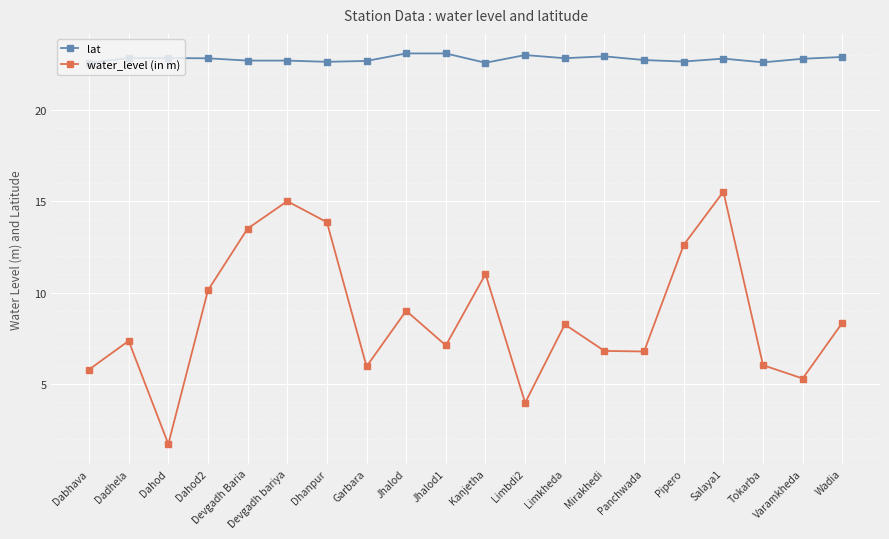

At which category is the sum across all series the highest?

Salaya1